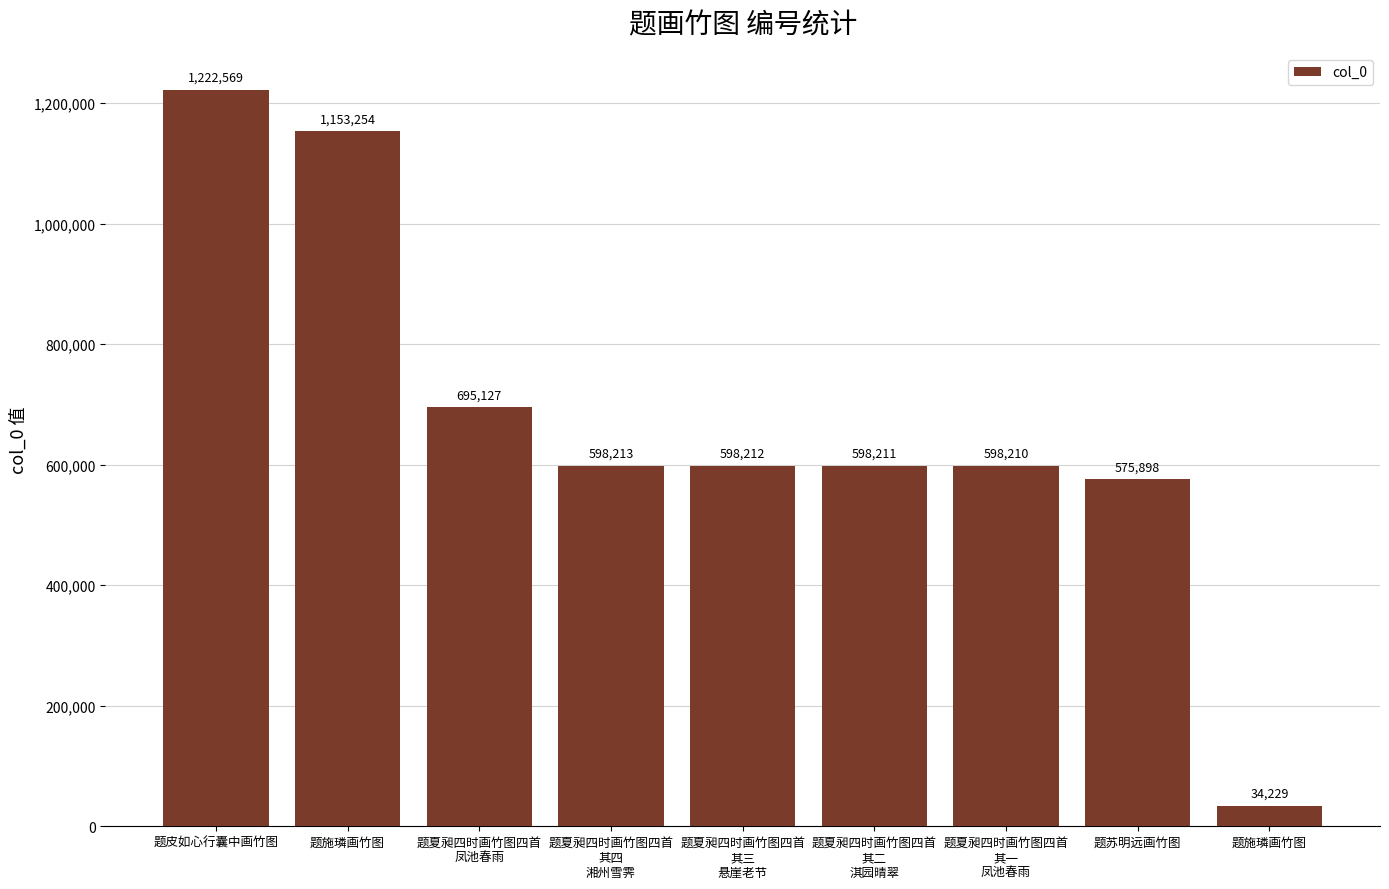

What is the change in value from 题皮如心行囊中画竹图 to 题夏昶四时画竹图四首
其四
湘州雪霁?

-624356